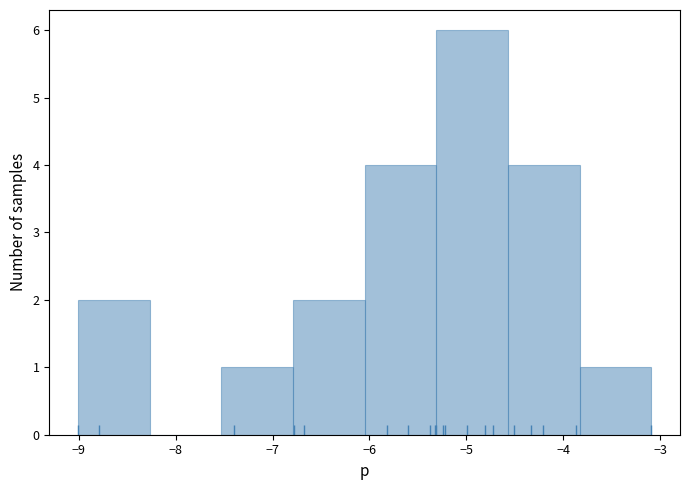

Reading left to right, list every bar in this chart as the range it spans on the x-axis followed by its height. Neither the bar edges nor the heights are printed on the chart, so give them approximately, as read against the axes.

-9.0 to -8.3: 2
-8.3 to -7.5: 0
-7.5 to -6.8: 1
-6.8 to -6.0: 2
-6.0 to -5.3: 4
-5.3 to -4.6: 6
-4.6 to -3.8: 4
-3.8 to -3.1: 1